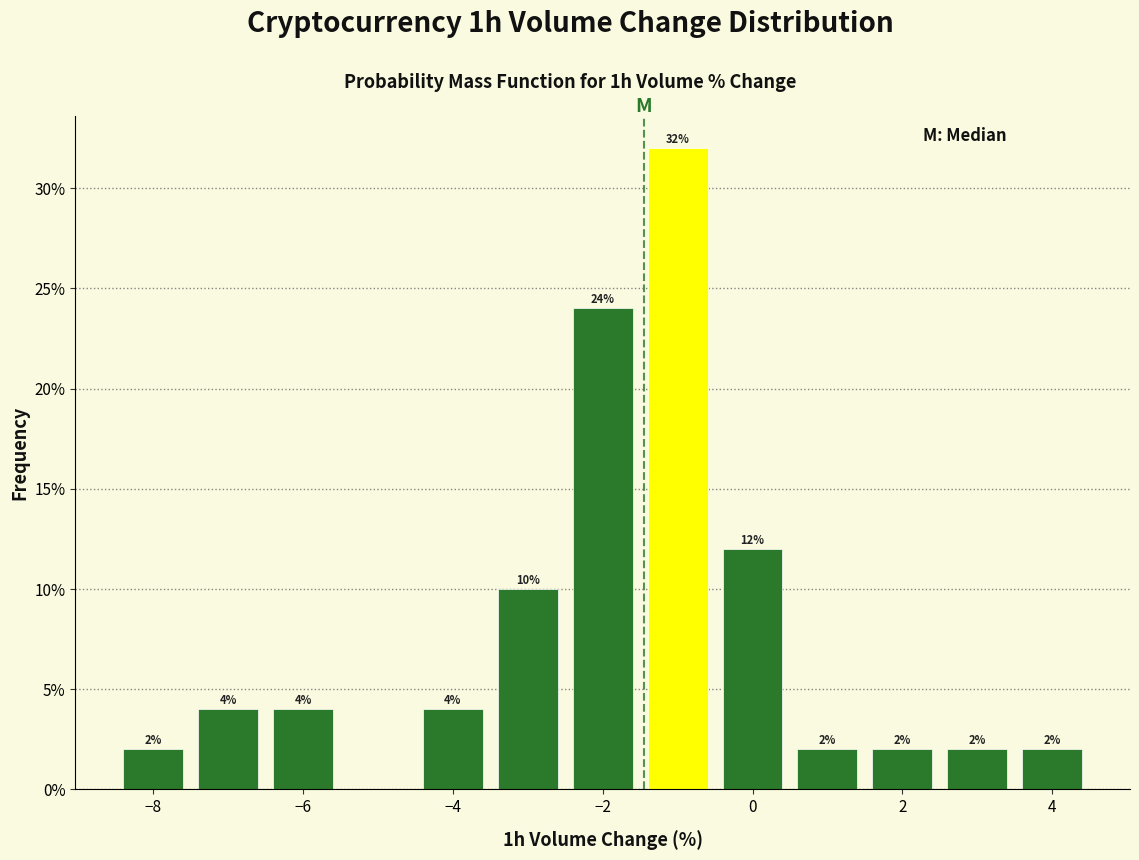

Which range on the x-axis has the tallest bar?

-1.5 to -0.5